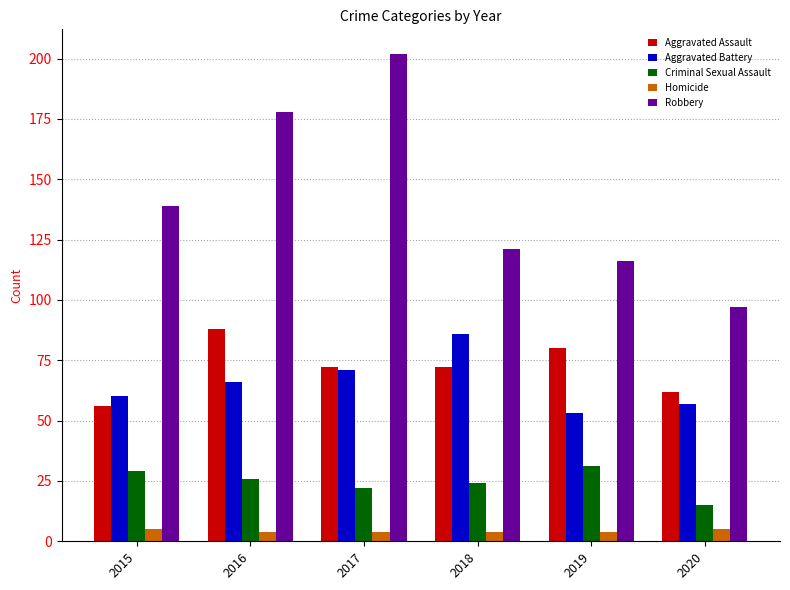

Is the value of Criminal Sexual Assault at 2017 greater than the value of Robbery at 2015?

No